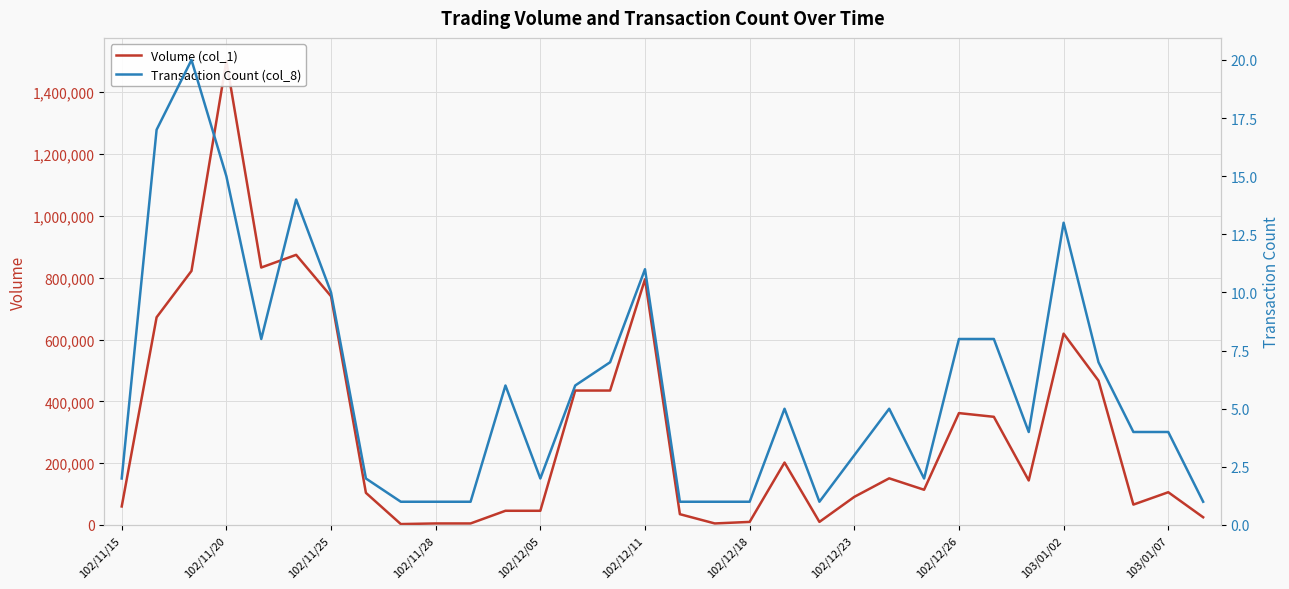

Reading left to right, list all the values displayed in this chart.

Volume (col_1): 60000	672000	822000	1501000	833000	874000	740000	104000	3000	5000	5000	46000	46000	435000	435000	795000	35000	5000	10000	202000	10000	91000	151000	114000	362000	350000	144000	619000	467000	66000	106000	25000
Transaction Count (col_8): 2	17	20	15	8	14	10	2	1	1	1	6	2	6	7	11	1	1	1	5	1	3	5	2	8	8	4	13	7	4	4	1